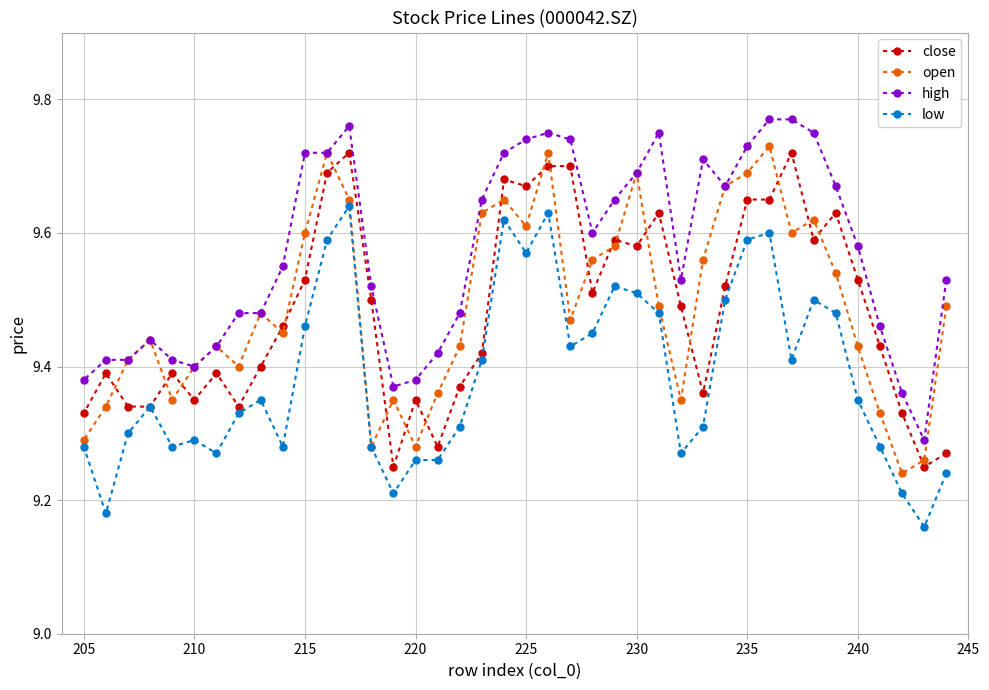

What is the highest value of the high series?

9.8